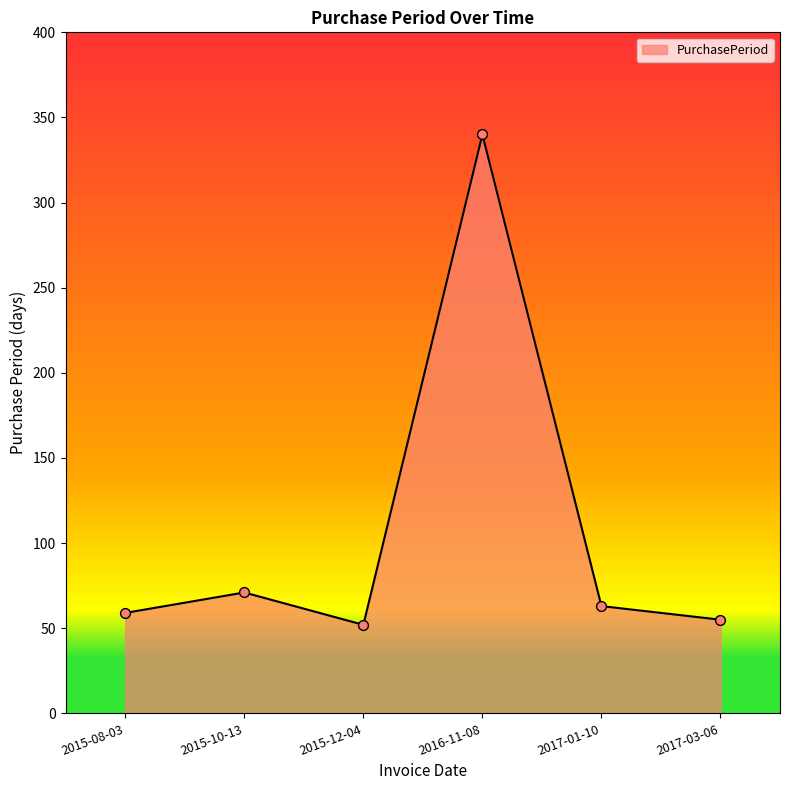

What is the change in value from 2015-10-13 to 2017-01-10?

-8